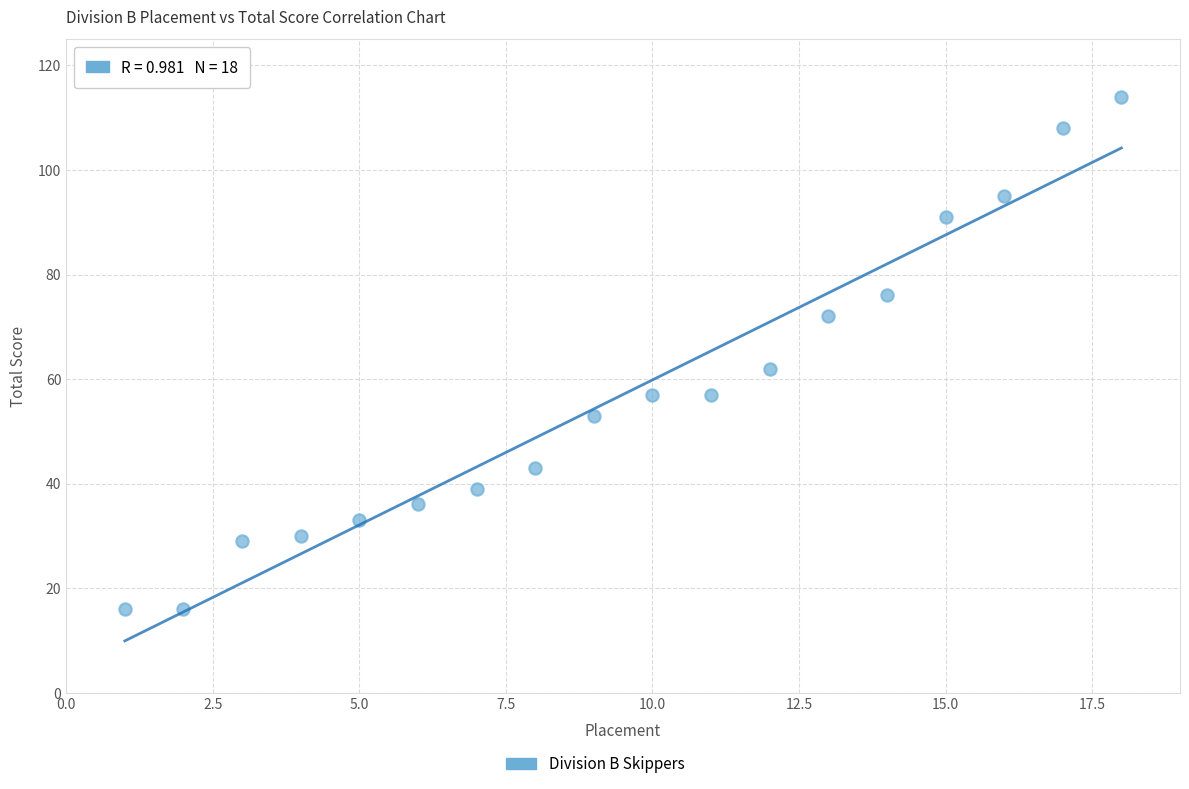

What is the range of X values (max minus min)?

17